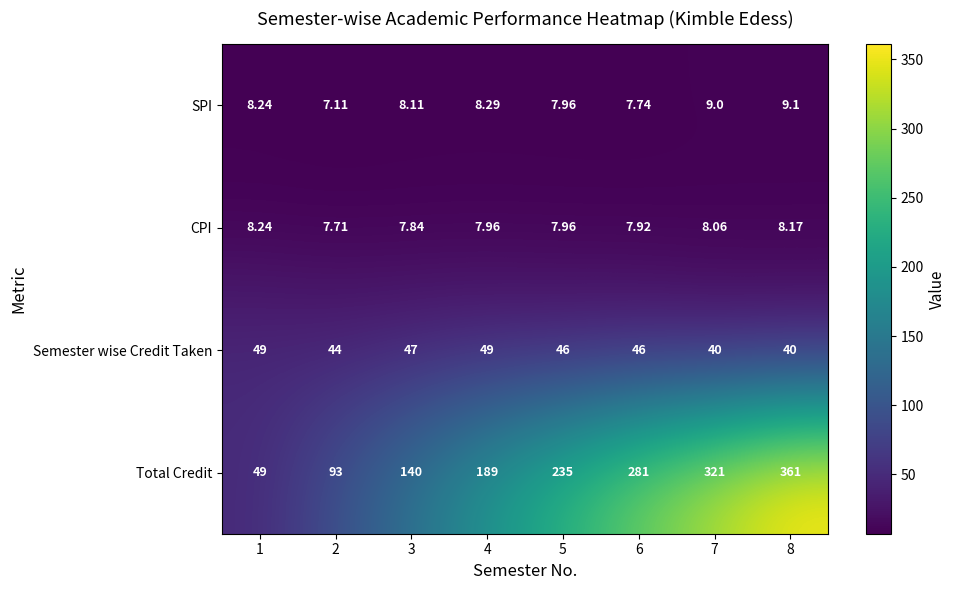

Which series changed the most between 1 and 4?

Total Credit